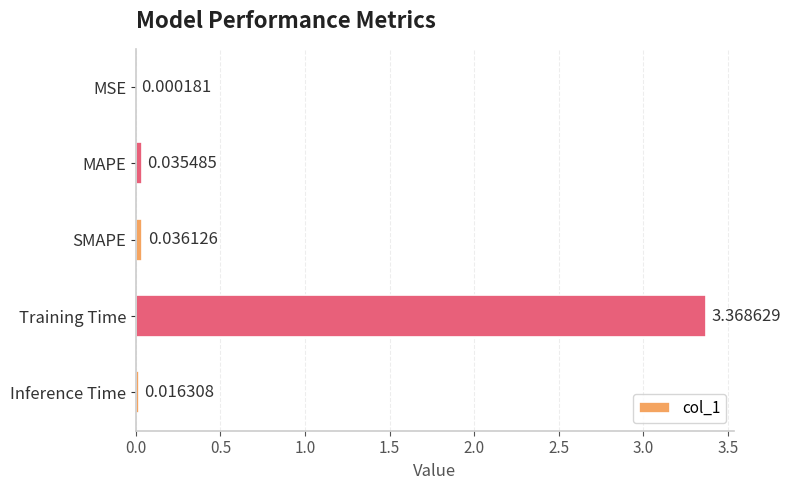

What is the sum of all values?

3.5